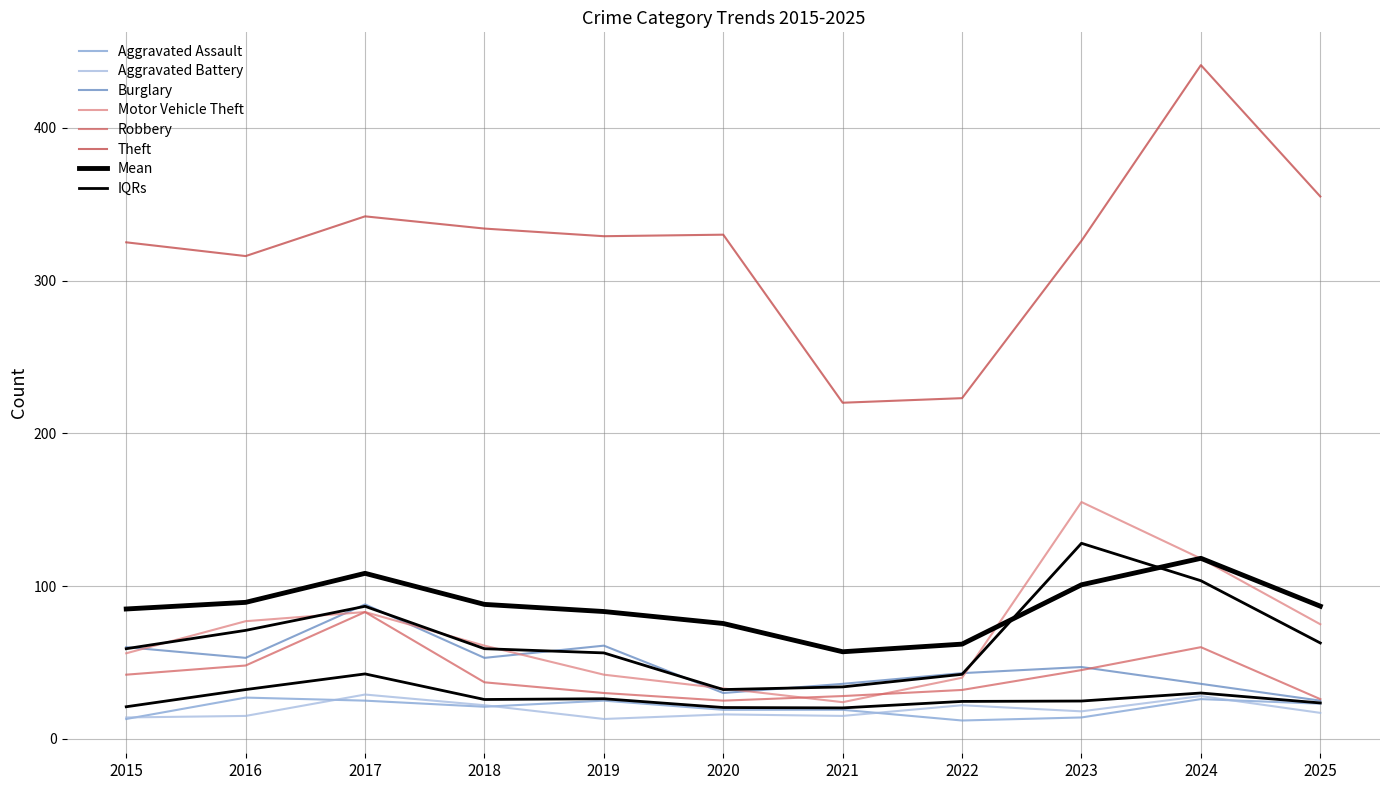

Which series has the largest total across all categories?

Theft